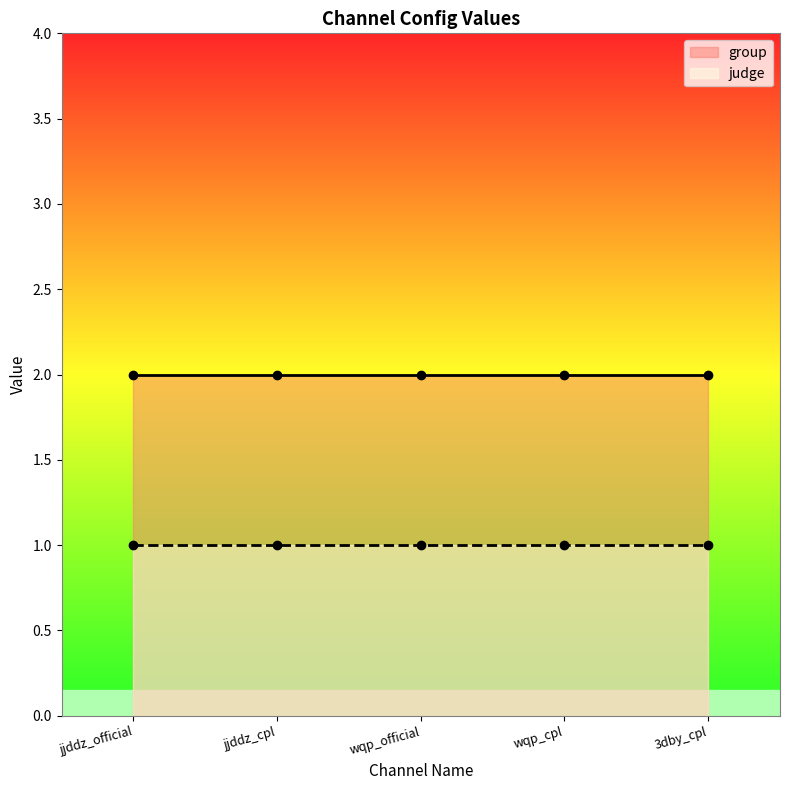

What position from the left is jjddz_official?

1